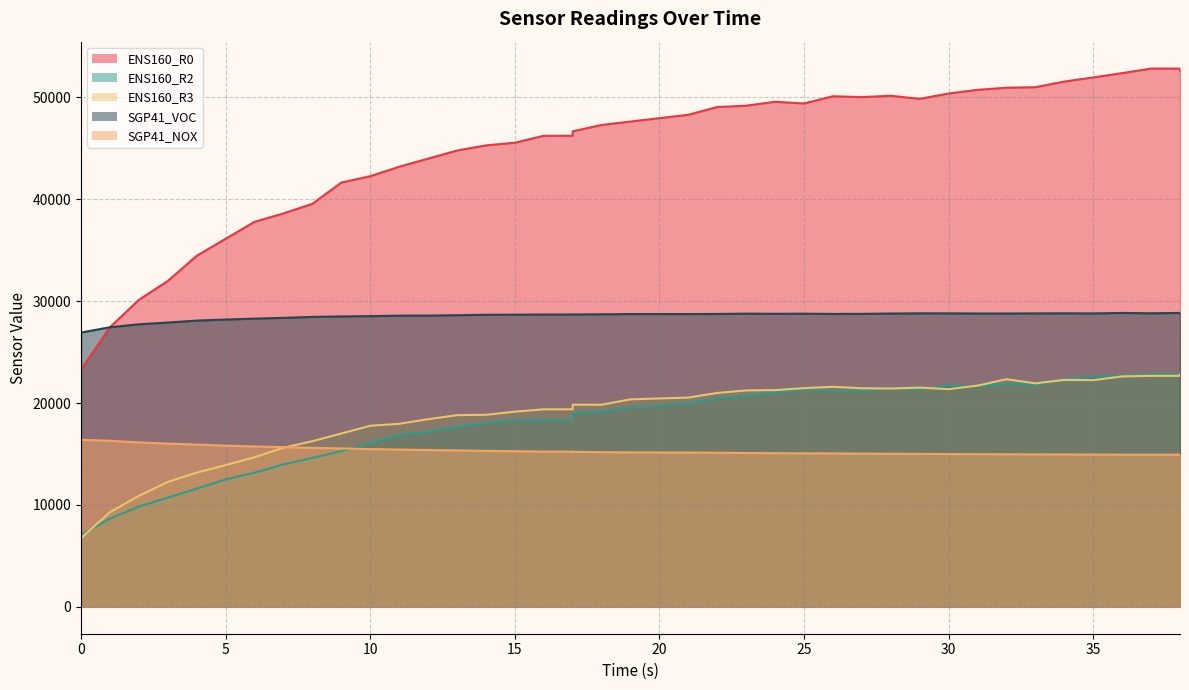

At which category is the sum across all series the highest?

38